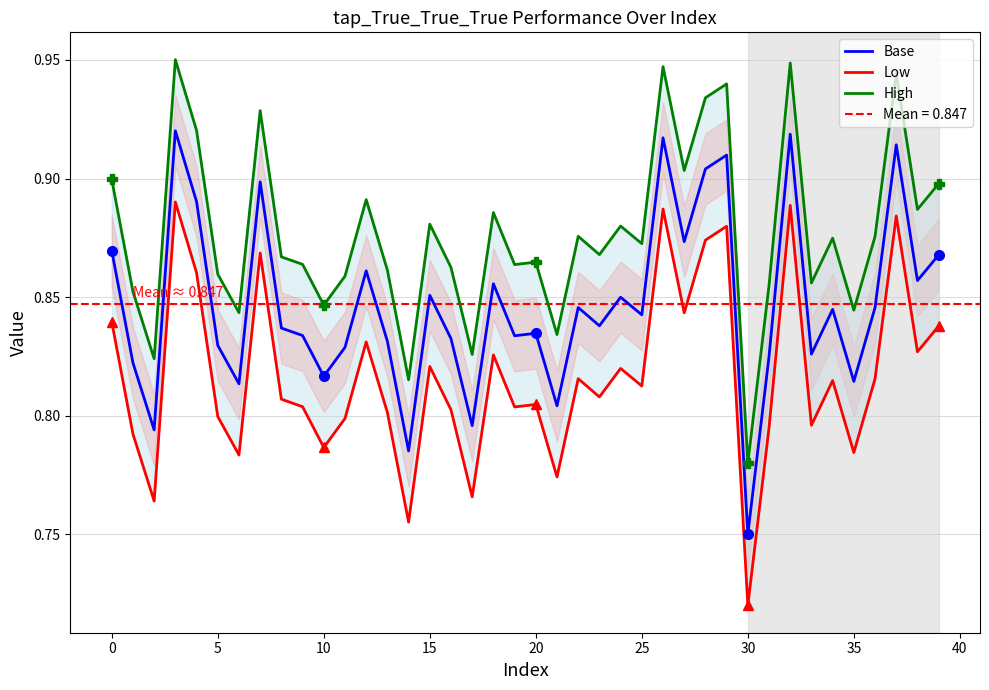

How many lines are shown in the chart?

3